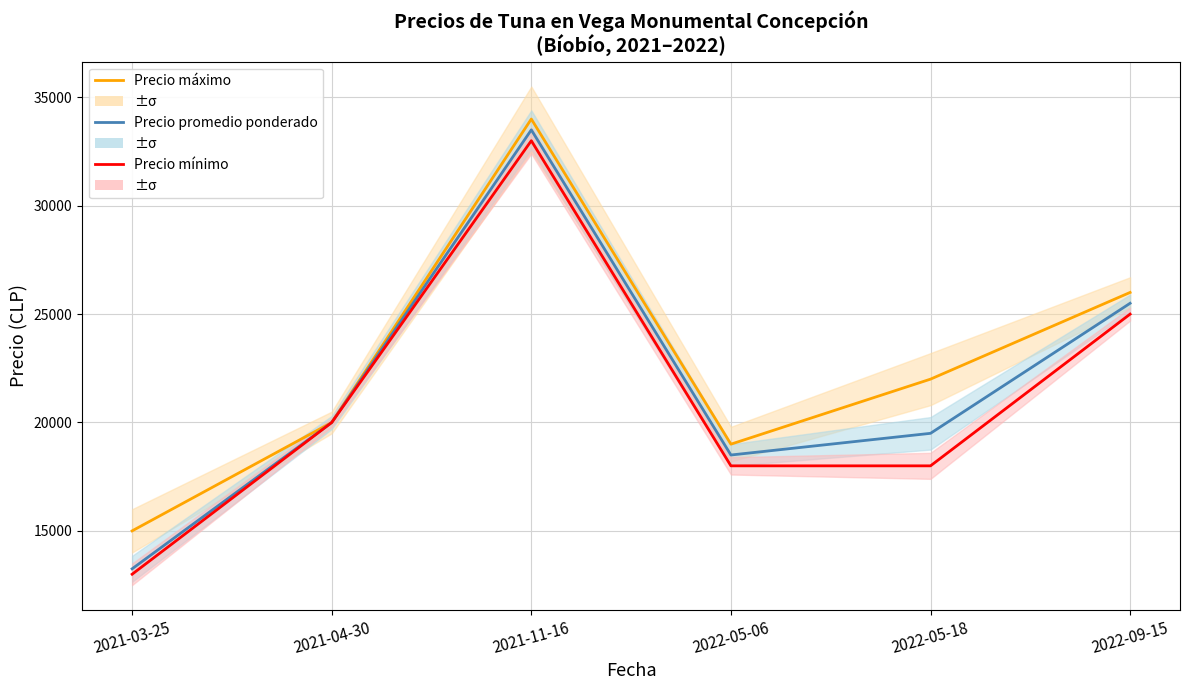

What is the average value of the Precio máximo series?

22667